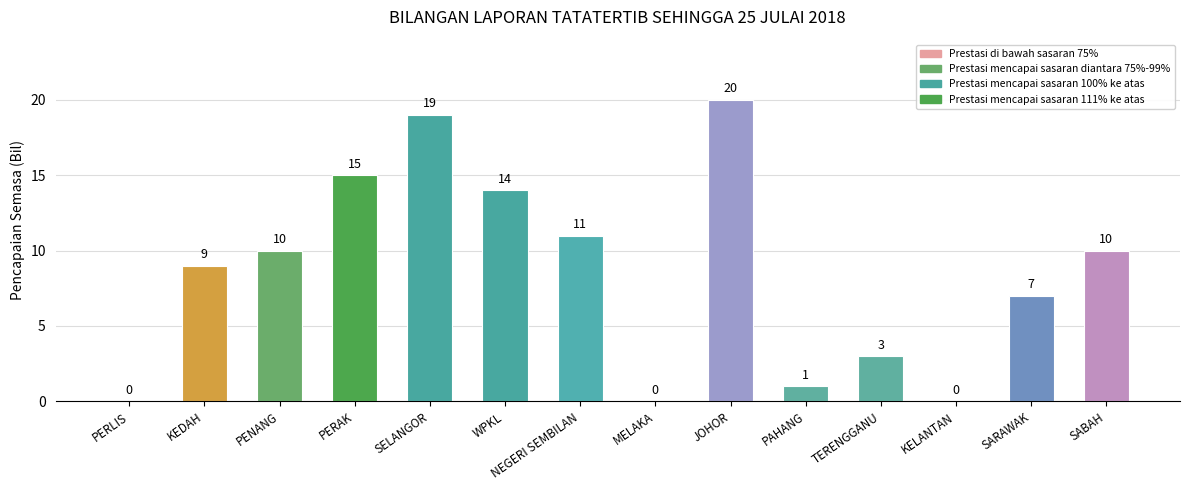

Which has a higher value, PERLIS or PENANG?

PENANG